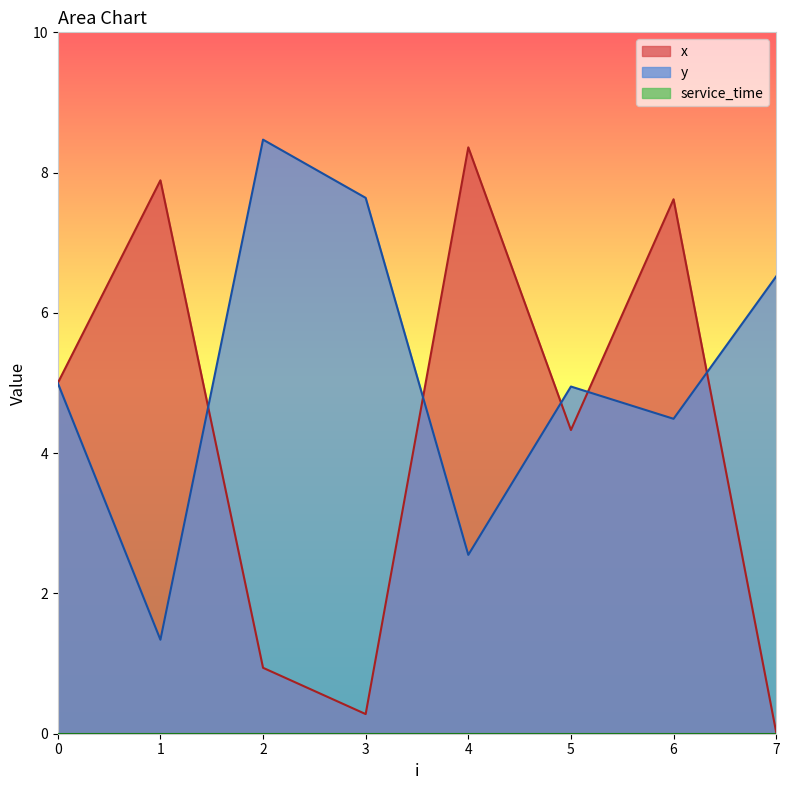

True or false: x and y cross at least once.

True